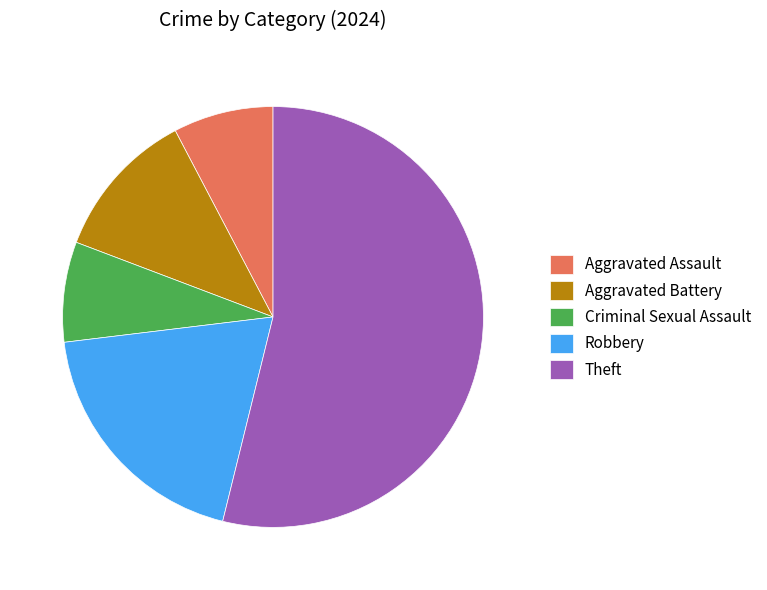

Is the sum of Criminal Sexual Assault and Robbery greater than half?

No